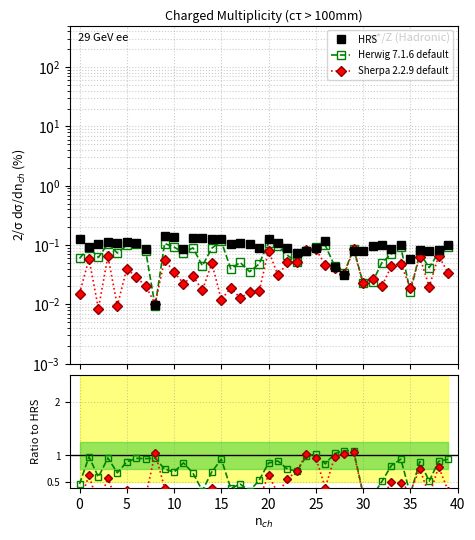

What are all the series names shown in the legend?

HRS, Herwig 7.1.6 default, Sherpa 2.2.9 default